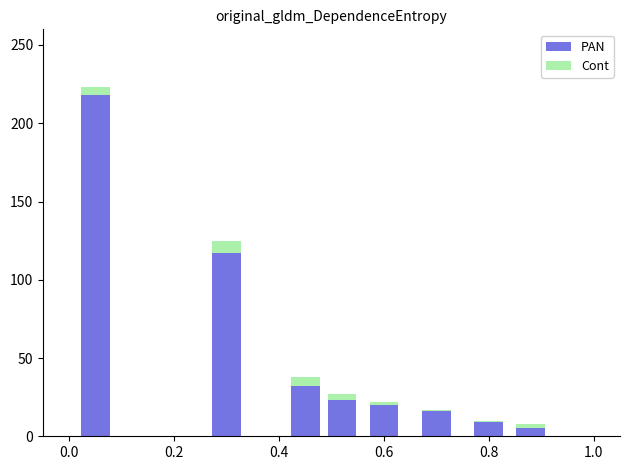

What is the maximum value for PAN?

218